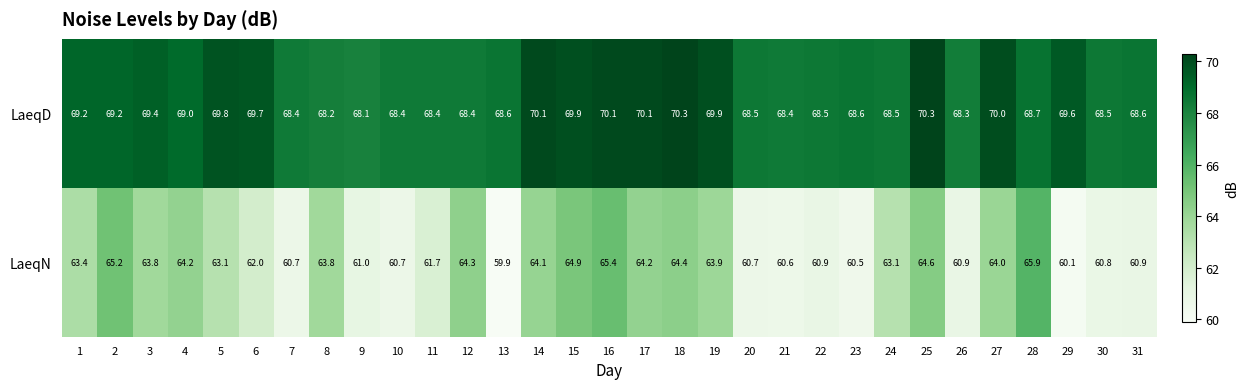

How many data points does each series have?

31